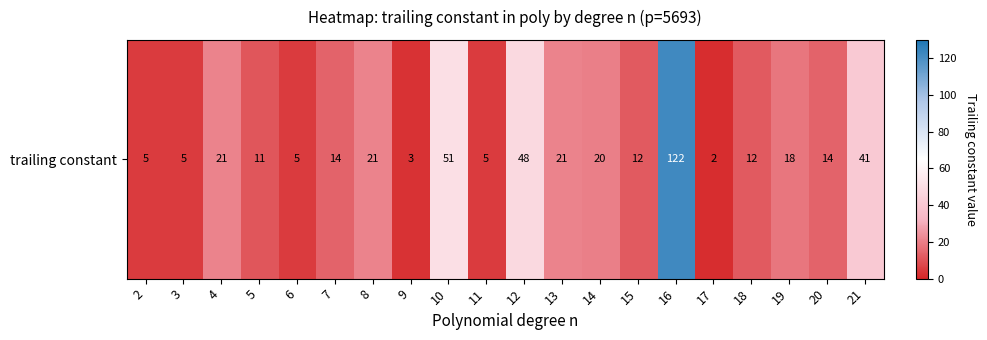

List the labels in order of value, smallest first.

17, 9, 2, 3, 6, 11, 5, 15, 18, 7, 20, 19, 14, 4, 8, 13, 21, 12, 10, 16